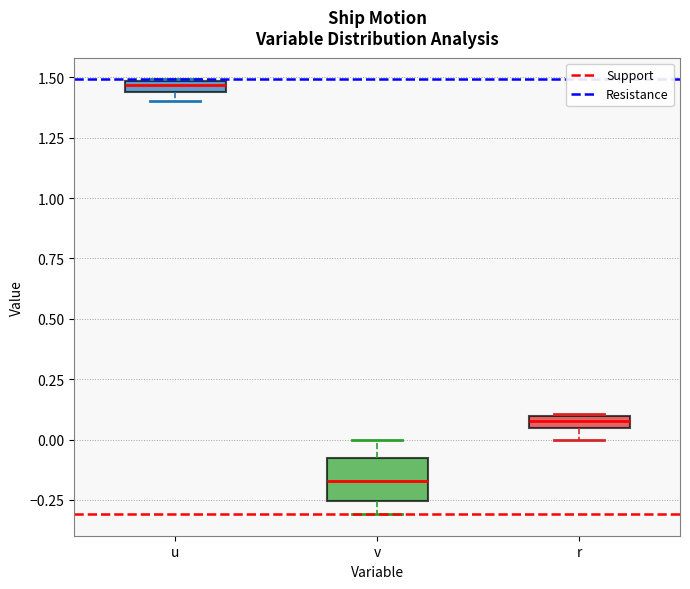

Where is the lower edge of the box for u on the y-axis? The values are not printed on the chart, so give them approximately, as read against the axis.

1.45